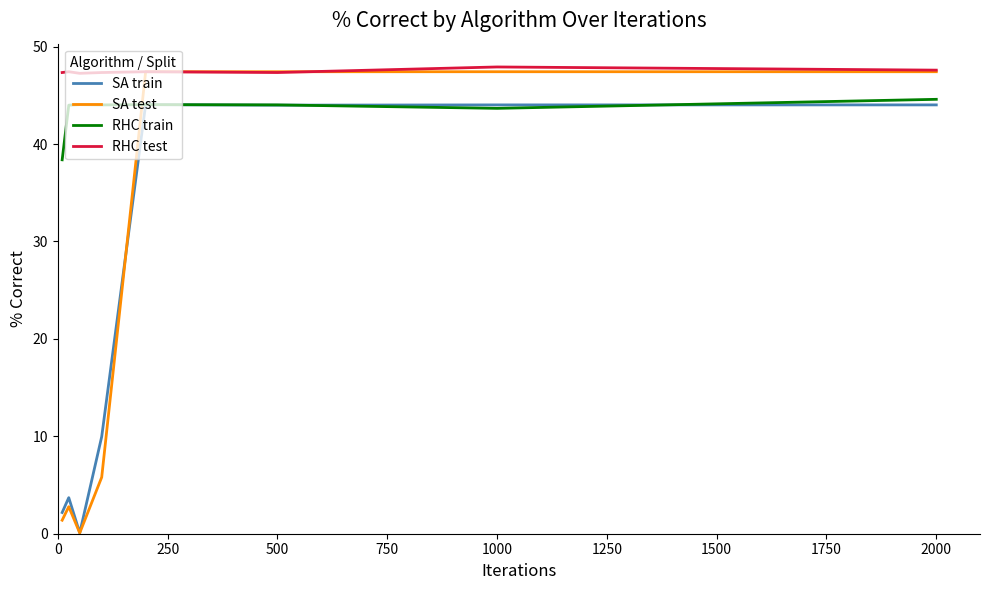

What is the maximum value shown in the chart?

47.9